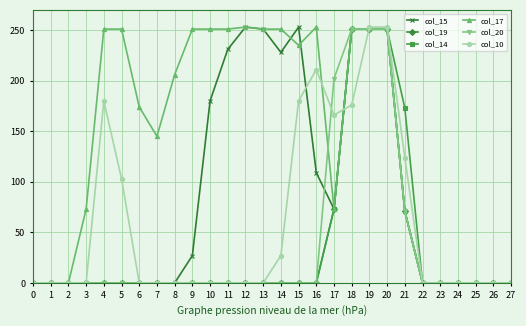

What is the highest value of the col_20 series?

251